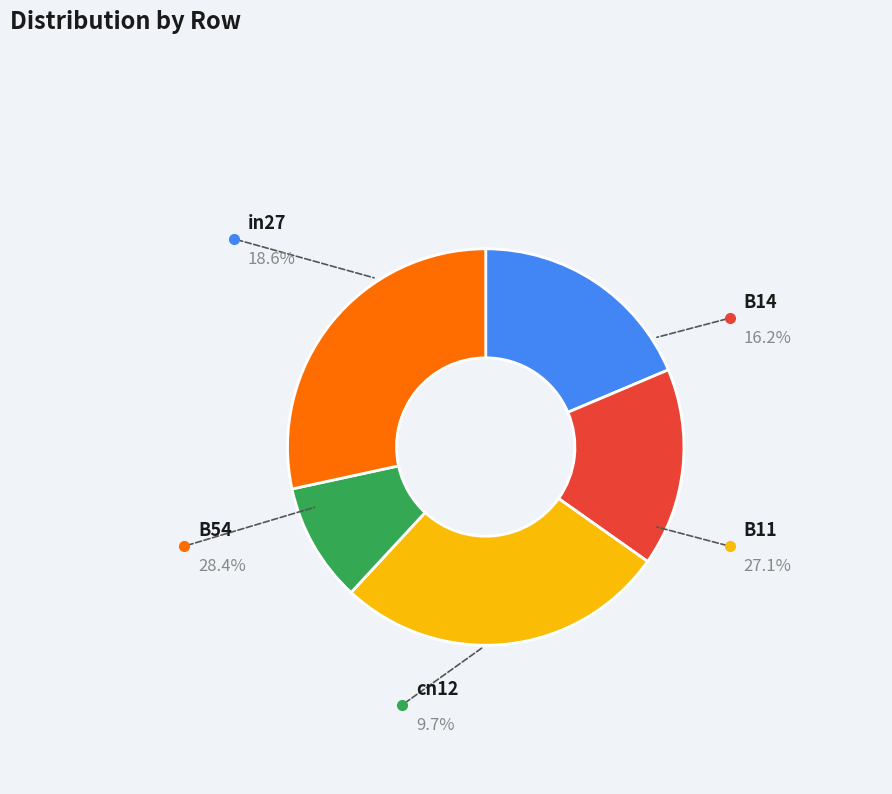

Does any single category account for the majority?

No